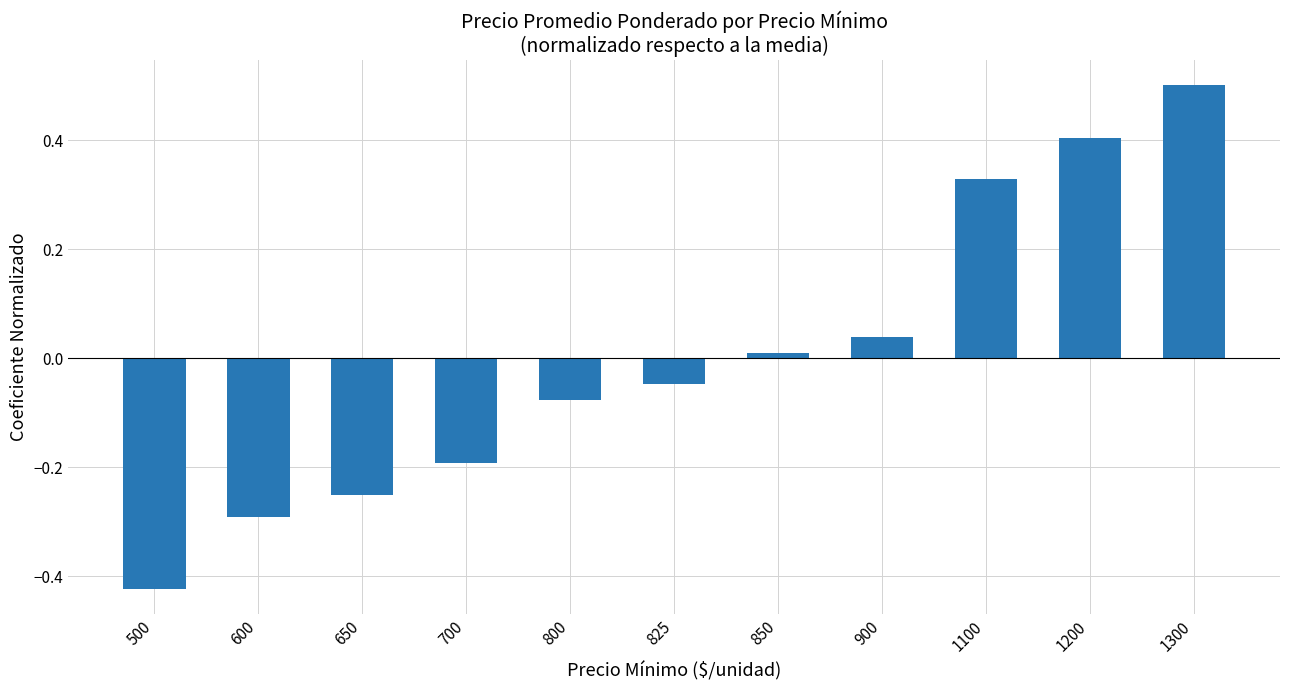

The value at 1300 is 0.5. True or false?

True